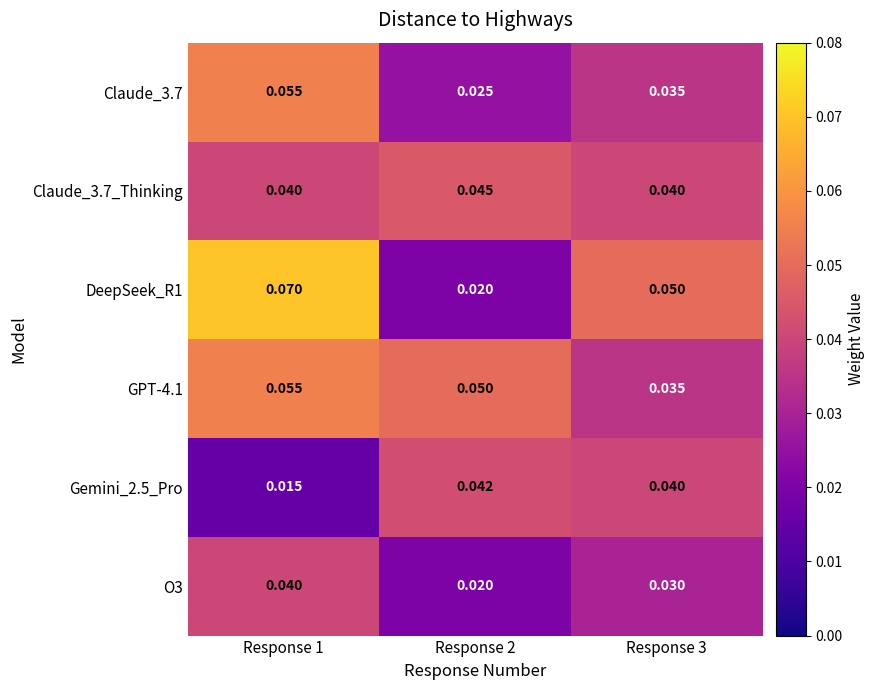

Count the number of categories in the chart.

3